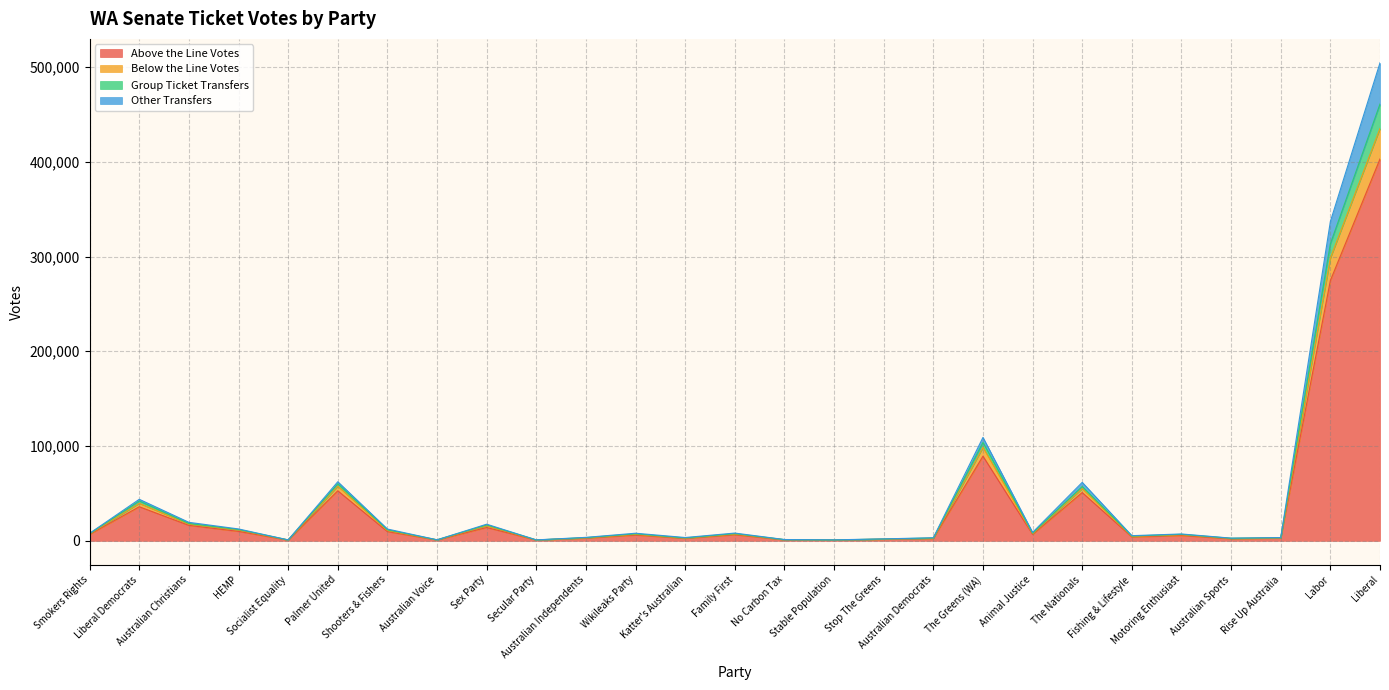

What is the highest value of the Above the Line Votes series?

402965